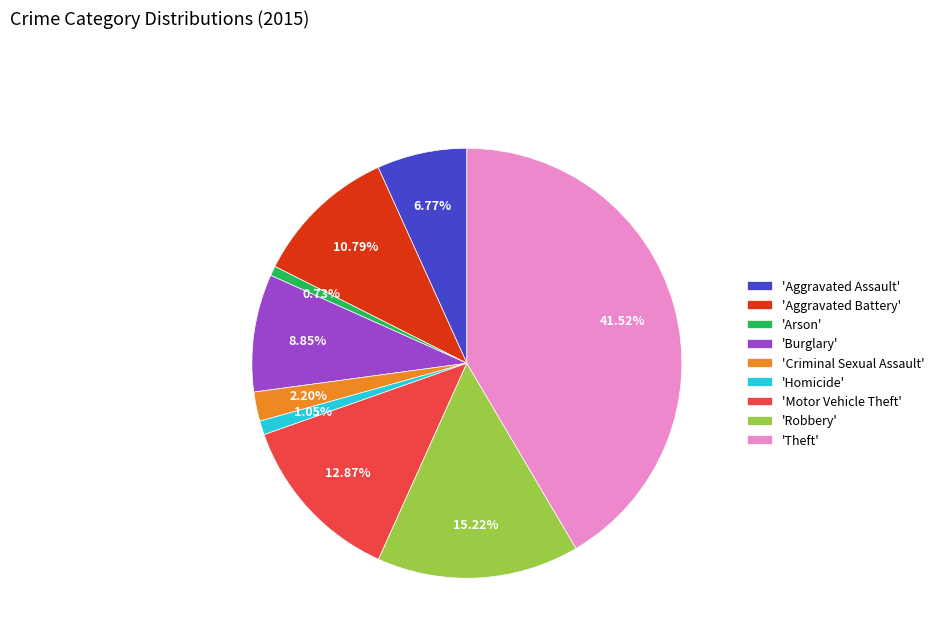

Is there any slice that represents more than half of the pie?

No